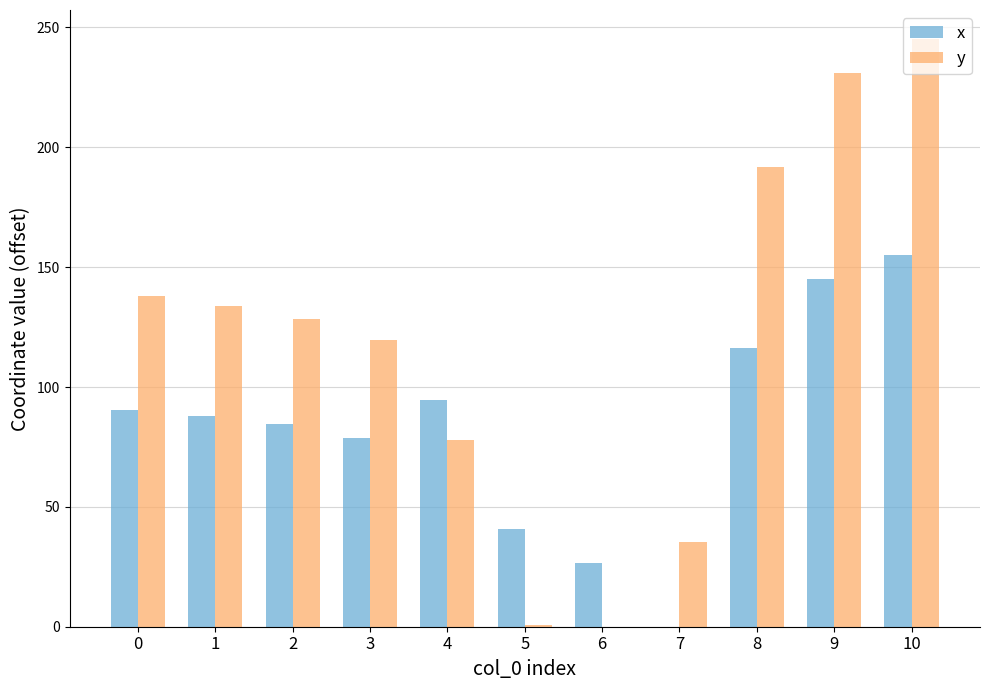

Is it true that x equals 67.9 at 5?

False